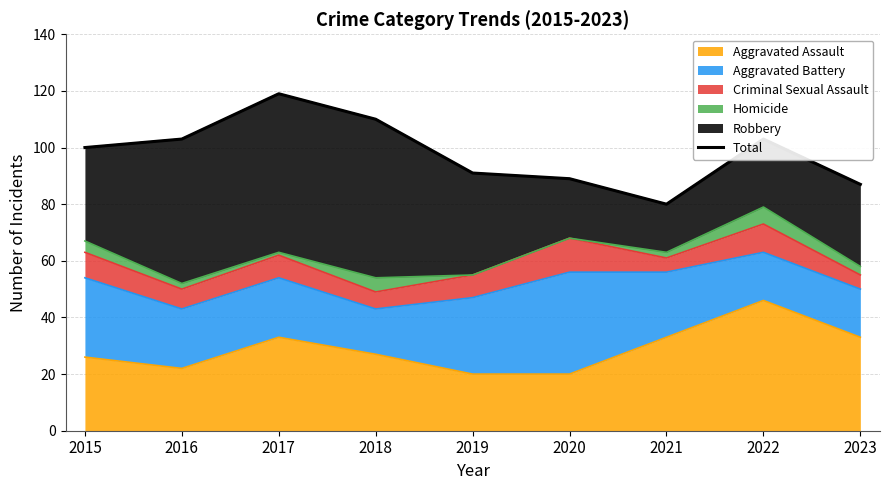

Rank the categories by value from lowest to highest.

2021, 2023, 2020, 2019, 2015, 2016, 2022, 2018, 2017